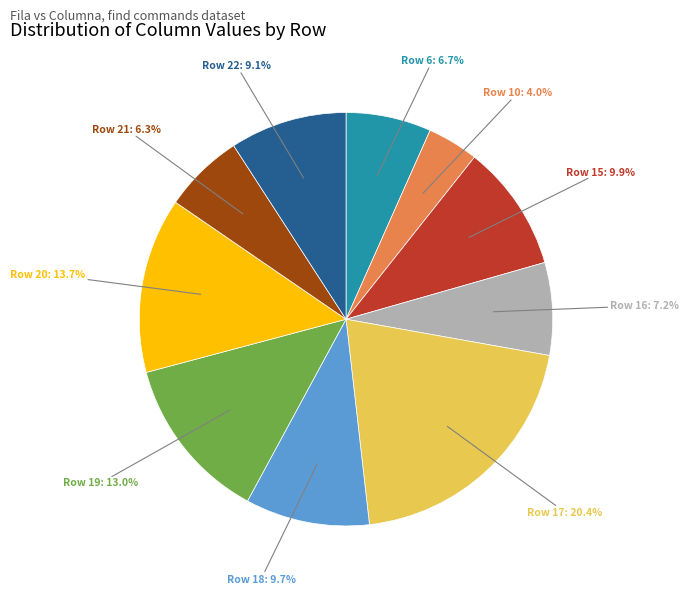

Combined, do Row 18 and Row 21 account for over 50%?

No